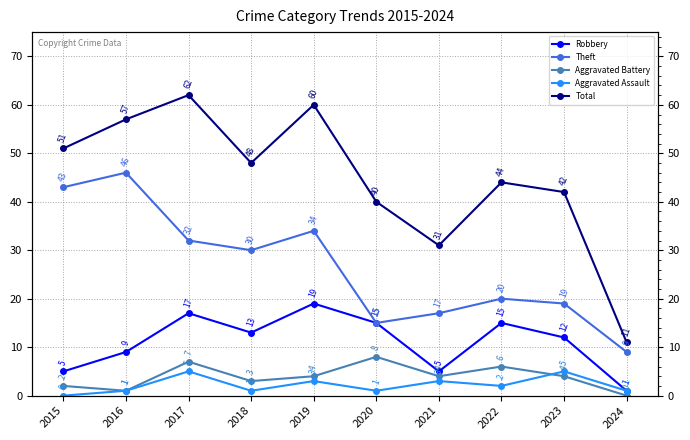

True or false: Robbery and Aggravated Assault intersect in this chart.

False